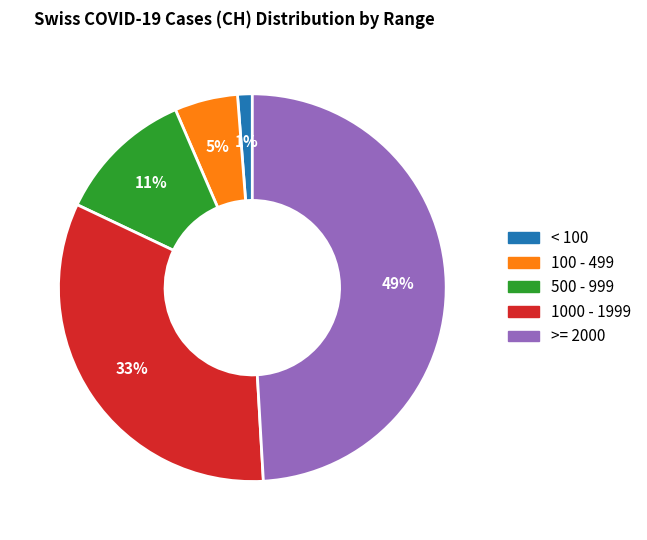

Which slice is the largest?

>= 2000